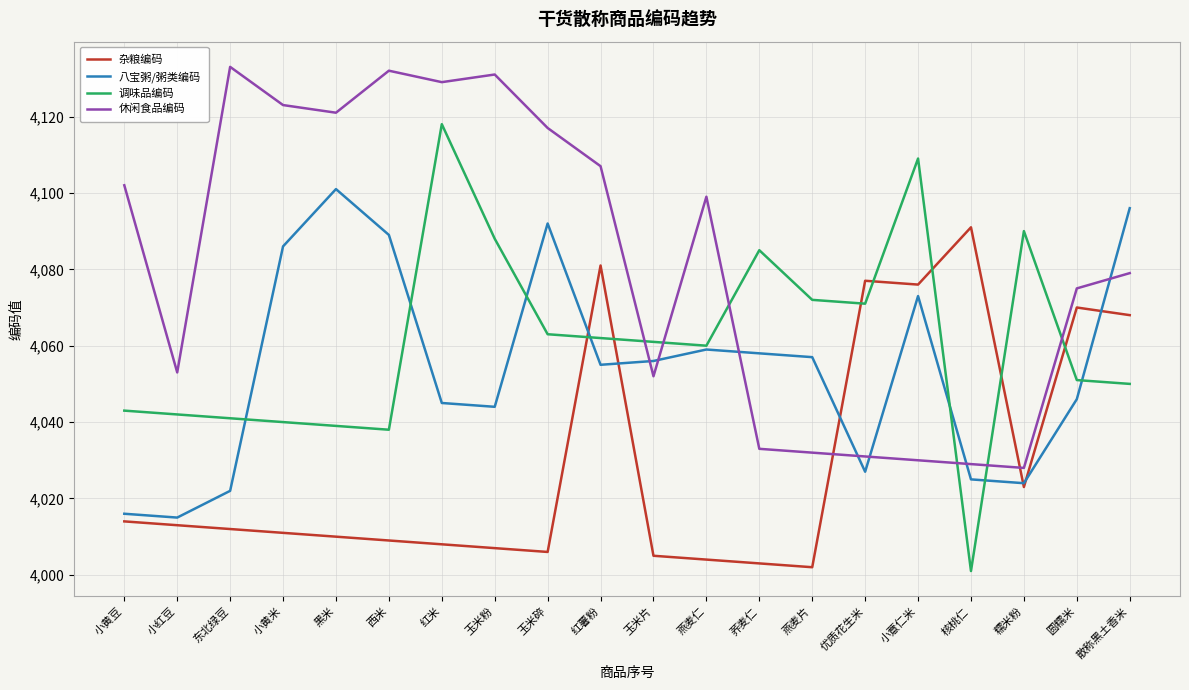

At how many categories does at least one series exceed 4110?

7